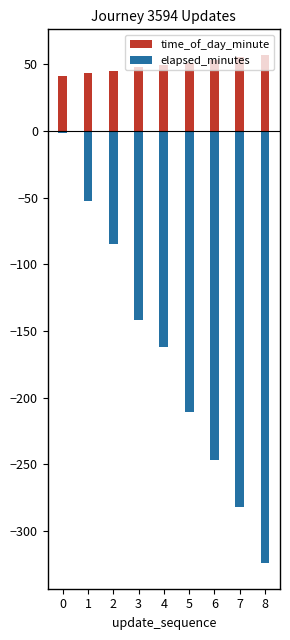

List the series in order of their peak value, highest first.

time_of_day_minute, elapsed_minutes